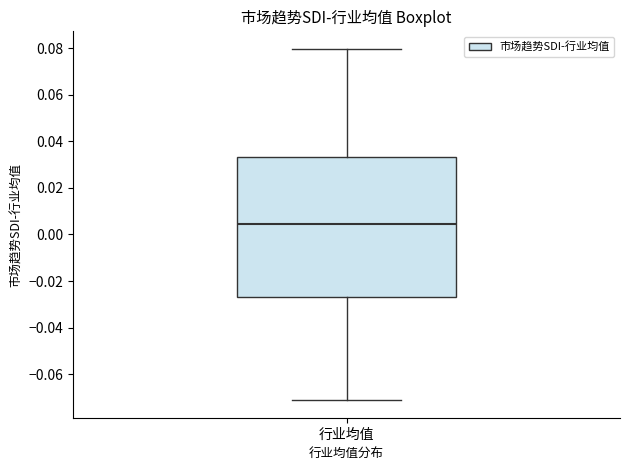

Transcribe this box plot: give where the median line is, the range the box spans, and where the two whiskers end, as read against the y-axis. The values are not printed on the chart, so give them approximately, as read against the axis.

median 0.004, box -0.026 to 0.034, whiskers -0.072 to 0.080